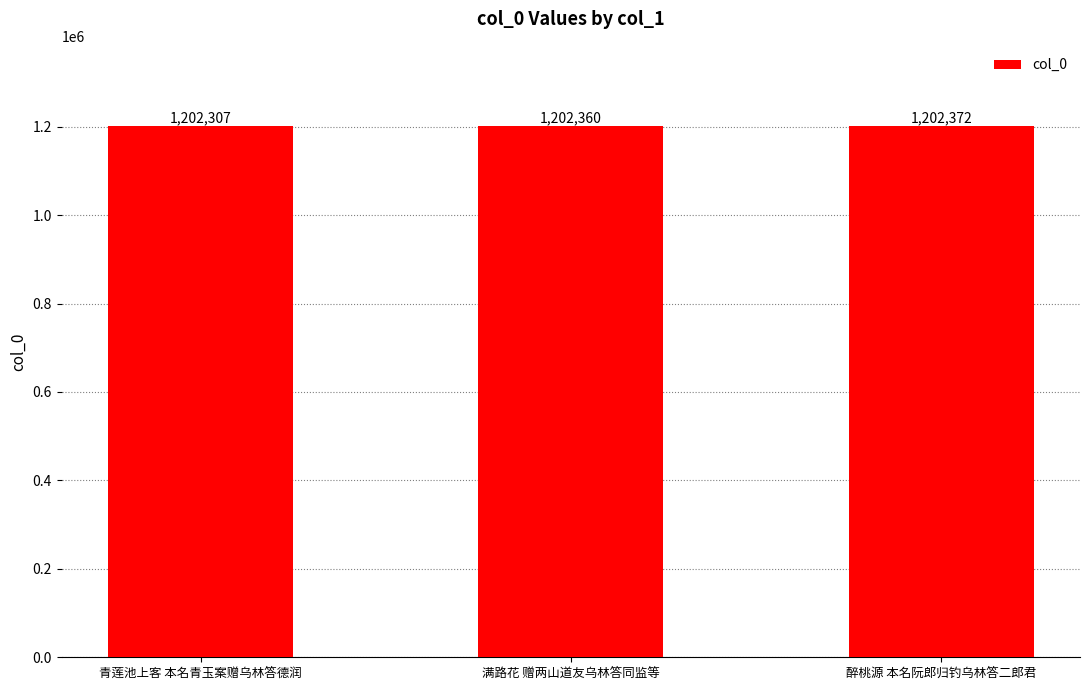

List the labels in order of value, smallest first.

青莲池上客 本名青玉案赠乌林答德润, 满路花 赠两山道友乌林答同监等, 醉桃源 本名阮郎归钓乌林答二郎君